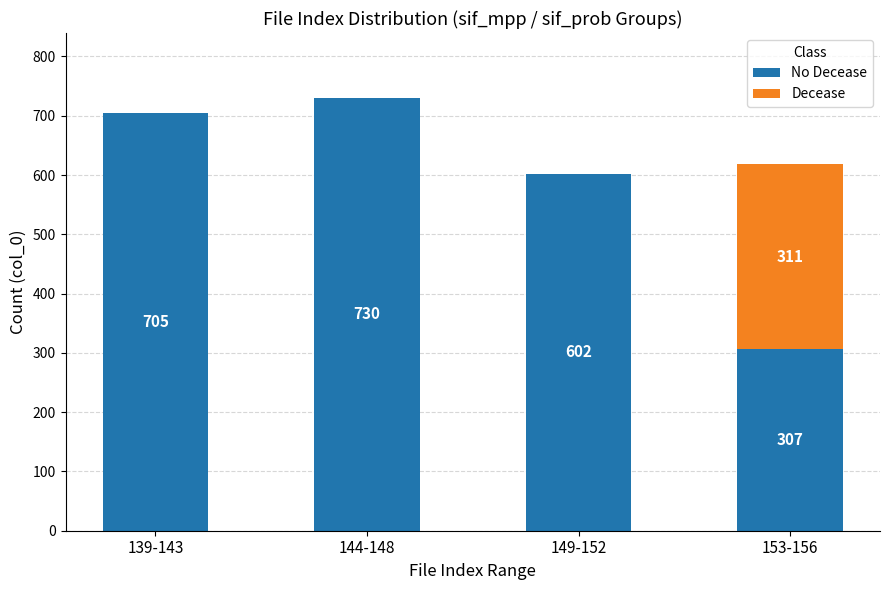

What is the sum of all Decease values?

311